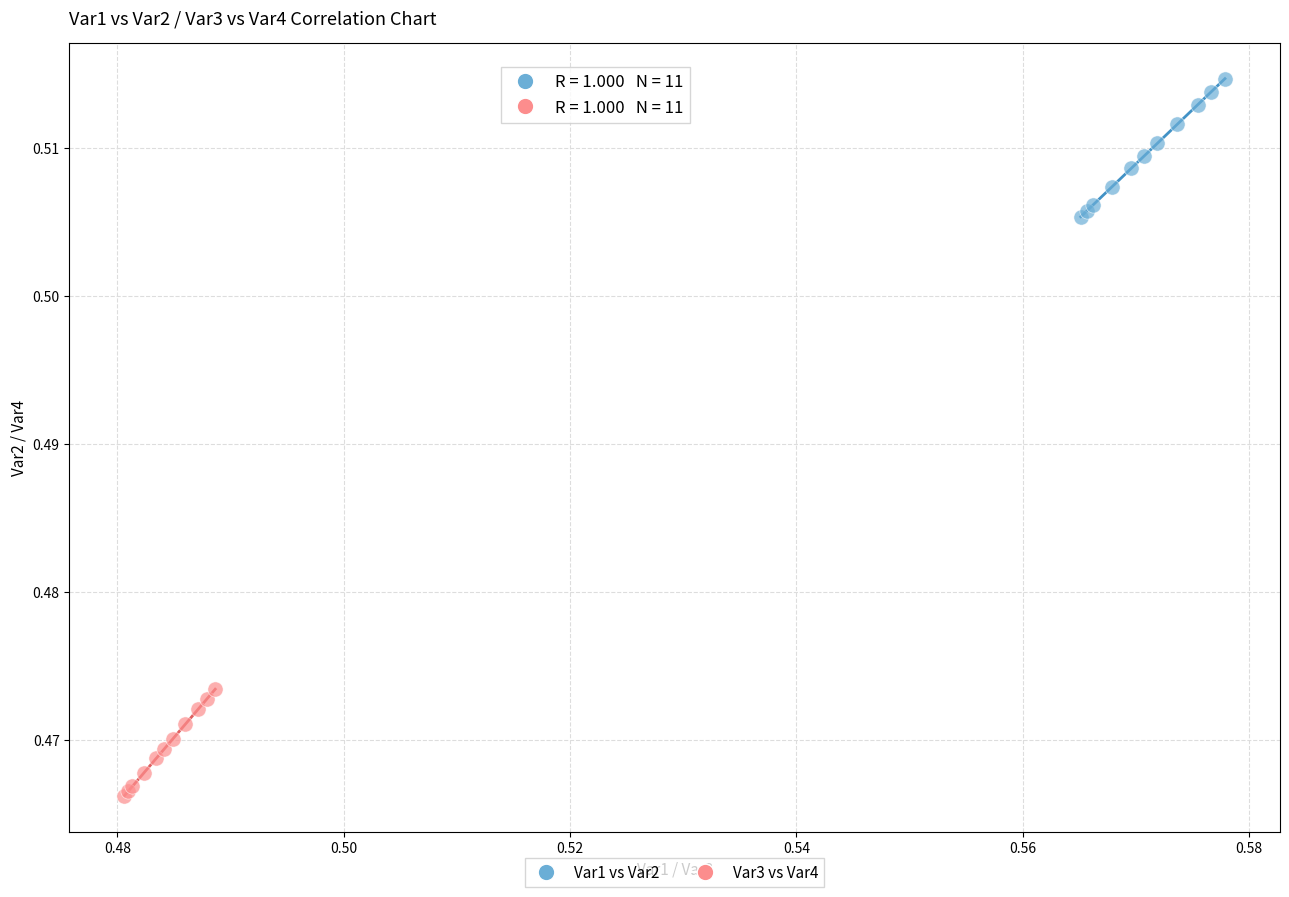

Which series reaches the maximum Y coordinate?

Var1 vs Var2